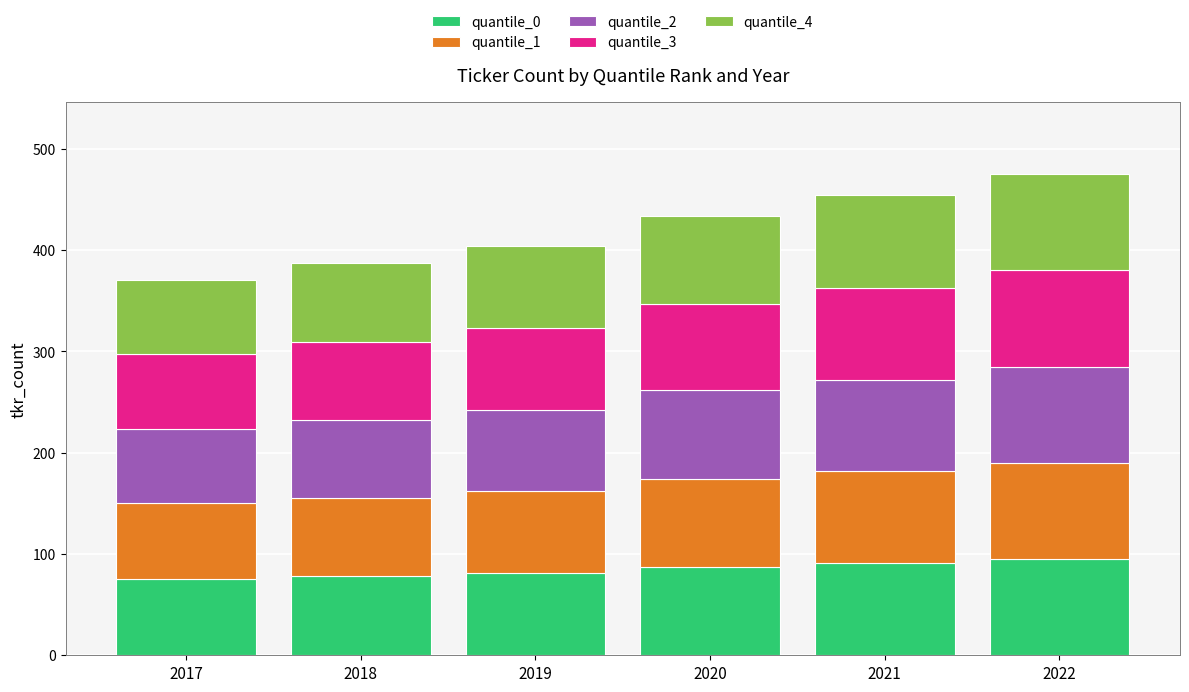

What is the total value across all series at 2020?

434